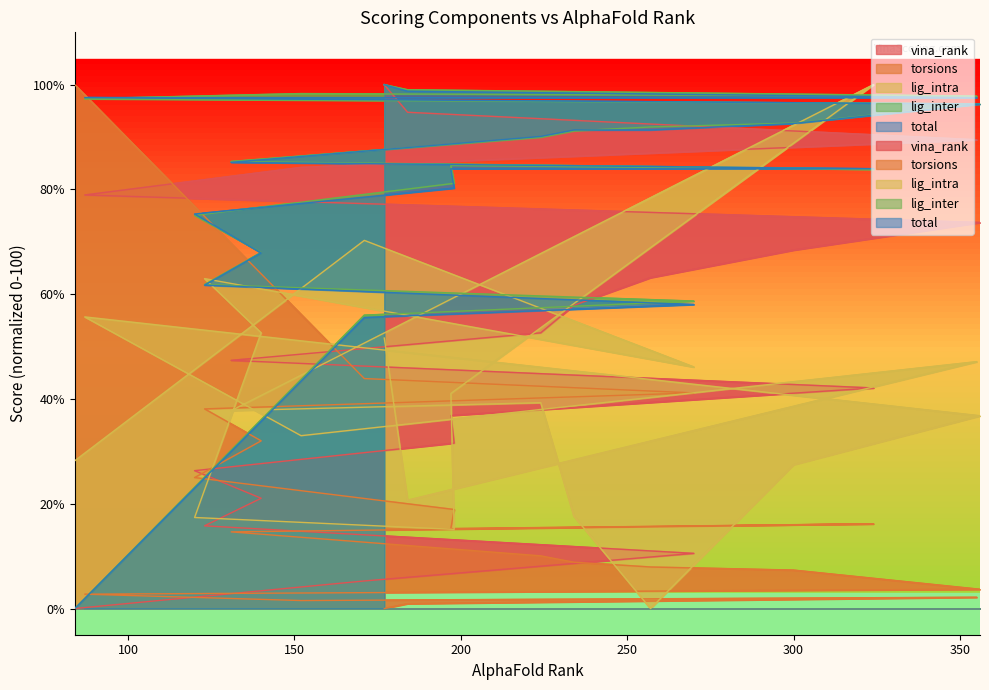

Reading right to left, extract all data points from this chart.

vina_rank: 177=100.0	184=94.7	355=89.5	152=84.2	87=78.9	356=73.7	300=68.4	257=63.2	234=57.9	224=52.6	131=47.4	324=42.1	197=36.8	198=31.6	120=26.3	140=21.1	123=15.8	270=10.5	171=5.3	84=0.0
torsions: 177=0.0	184=0.9	355=2.1	152=1.5	87=2.7	356=3.7	300=7.3	257=7.9	234=8.8	224=10.1	131=14.6	324=16.2	197=15.2	198=18.9	120=25.0	140=32.0	123=38.1	270=41.2	171=43.9	84=100.0
lig_intra: 177=51.6	184=20.7	355=47.1	152=33.0	87=55.7	356=36.8	300=27.5	257=0.0	234=17.6	224=39.3	131=37.8	324=100.0	197=41.1	198=15.1	120=17.4	140=52.6	123=63.0	270=46.1	171=70.3	84=28.2
lig_inter: 177=100.0	184=99.0	355=97.8	152=98.3	87=97.3	356=96.3	300=92.7	257=91.9	234=91.2	224=90.0	131=85.3	324=83.9	197=84.6	198=81.2	120=75.1	140=68.0	123=61.9	270=58.7	171=56.0	84=0.0
total: 177=100.0	184=98.8	355=97.5	152=97.5	87=97.5	356=96.3	300=92.6	257=91.4	234=91.4	224=90.1	131=85.2	324=84.0	197=84.0	198=80.2	120=75.3	140=67.9	123=61.7	270=58.0	171=55.6	84=0.0